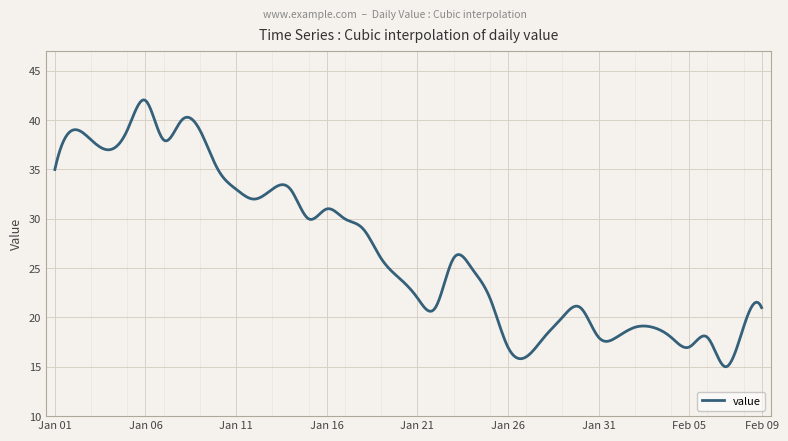

What is the maximum value shown in the chart?

42.1